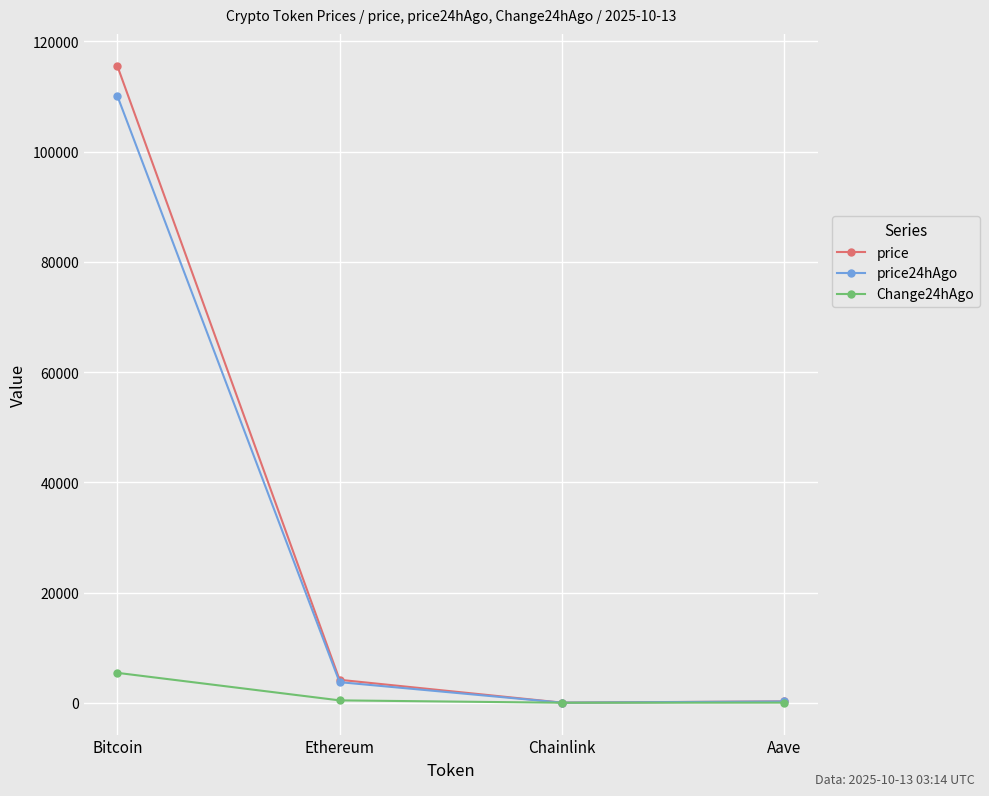

Is it true that price equals 4166.6 at Ethereum?

True